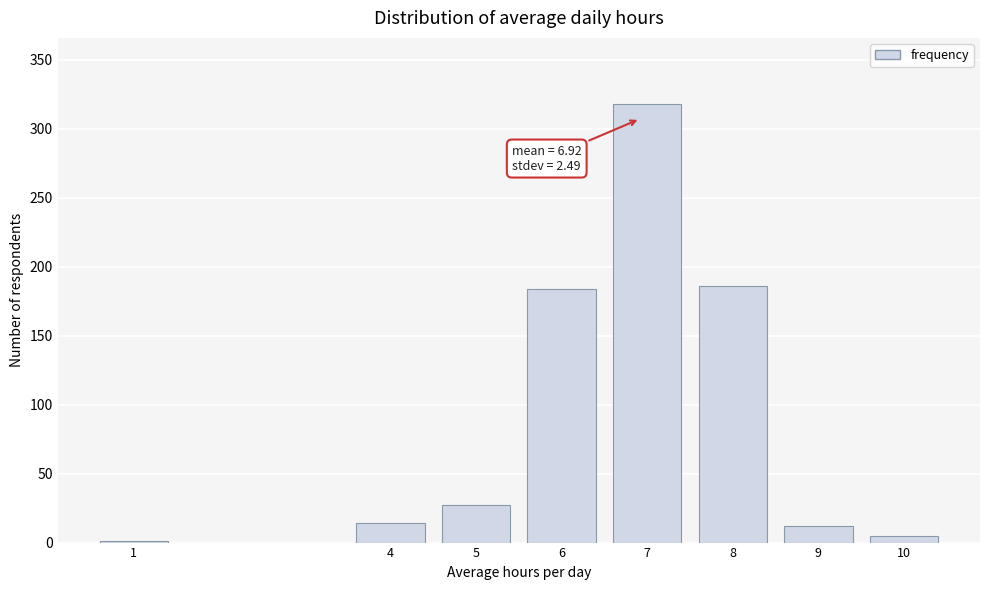

Reading right to left, list all the values displayed in this chart.

10=5	9=12	8=186	7=318	6=184	5=27	4=14	1=1